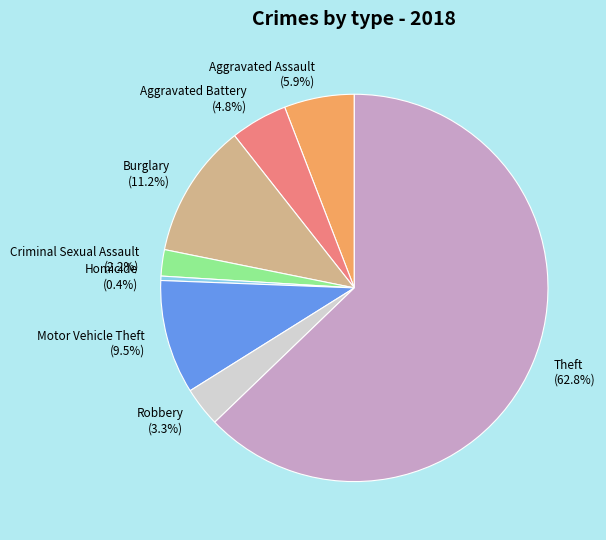

Between Burglary and Theft, which is larger?

Theft